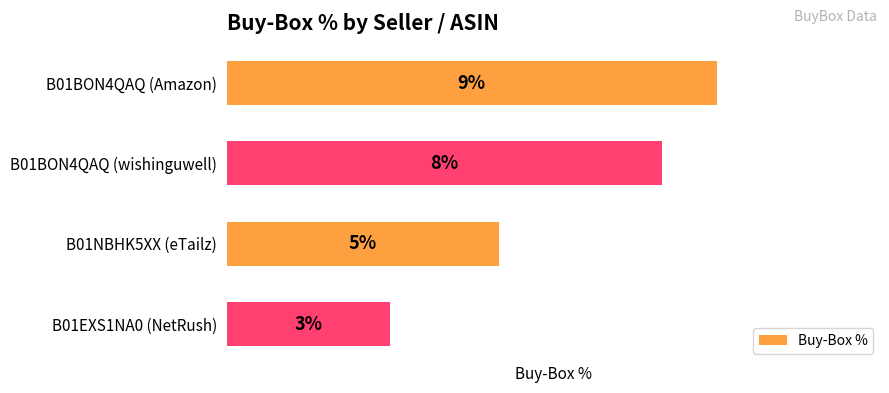

Does the chart contain any negative values?

No